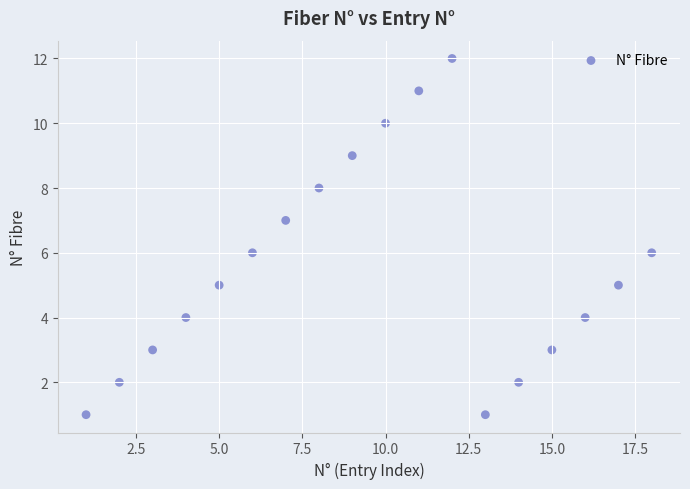

What is the range of Y values (max minus min)?

11